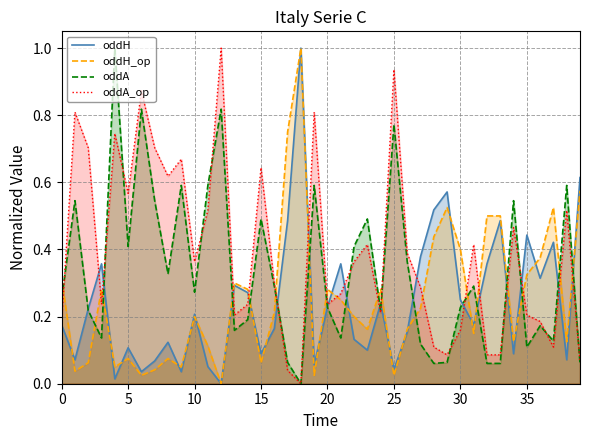

Which category has the lowest value across all series?

12